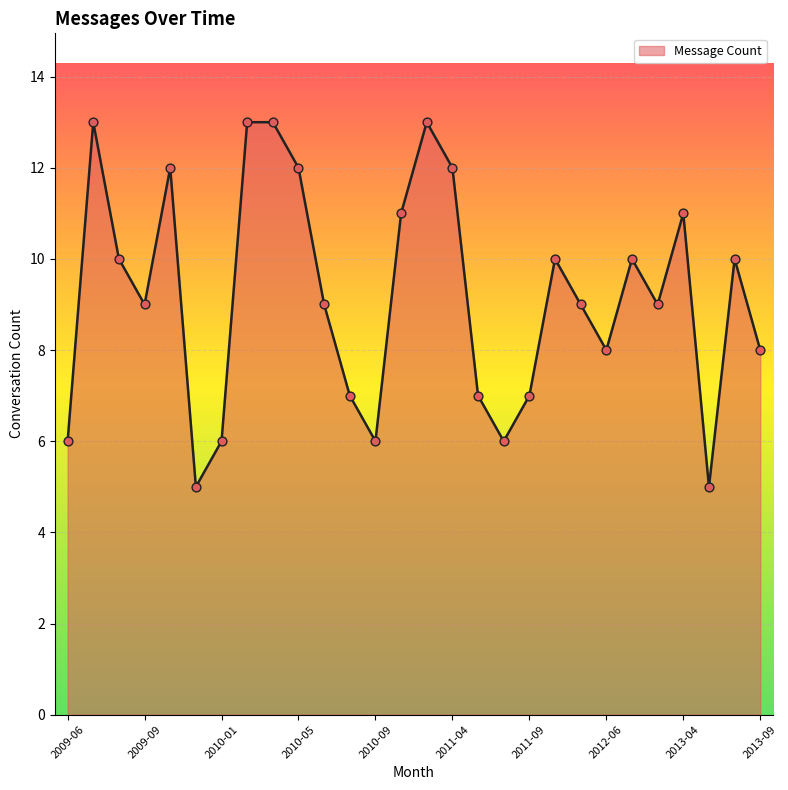

What is the difference between the maximum and minimum values?

8